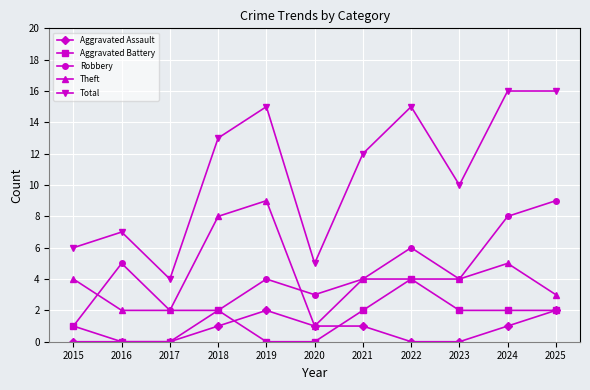

Which series has the largest total across all categories?

Total